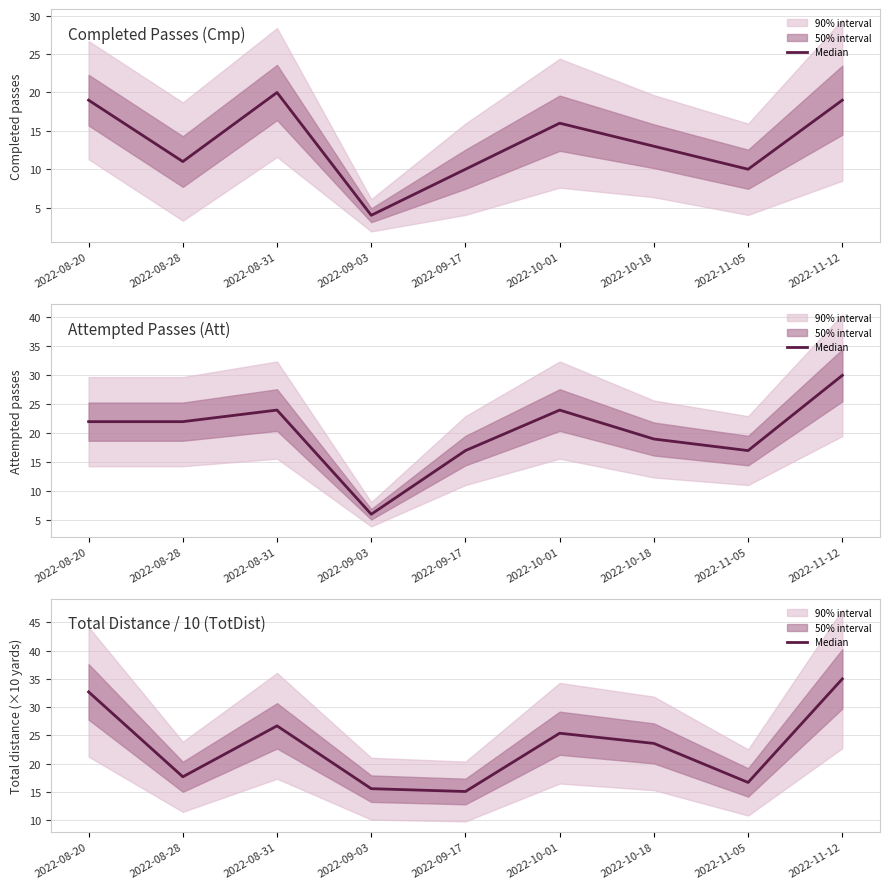

True or false: the data has more than 2 interior local peaks.

False